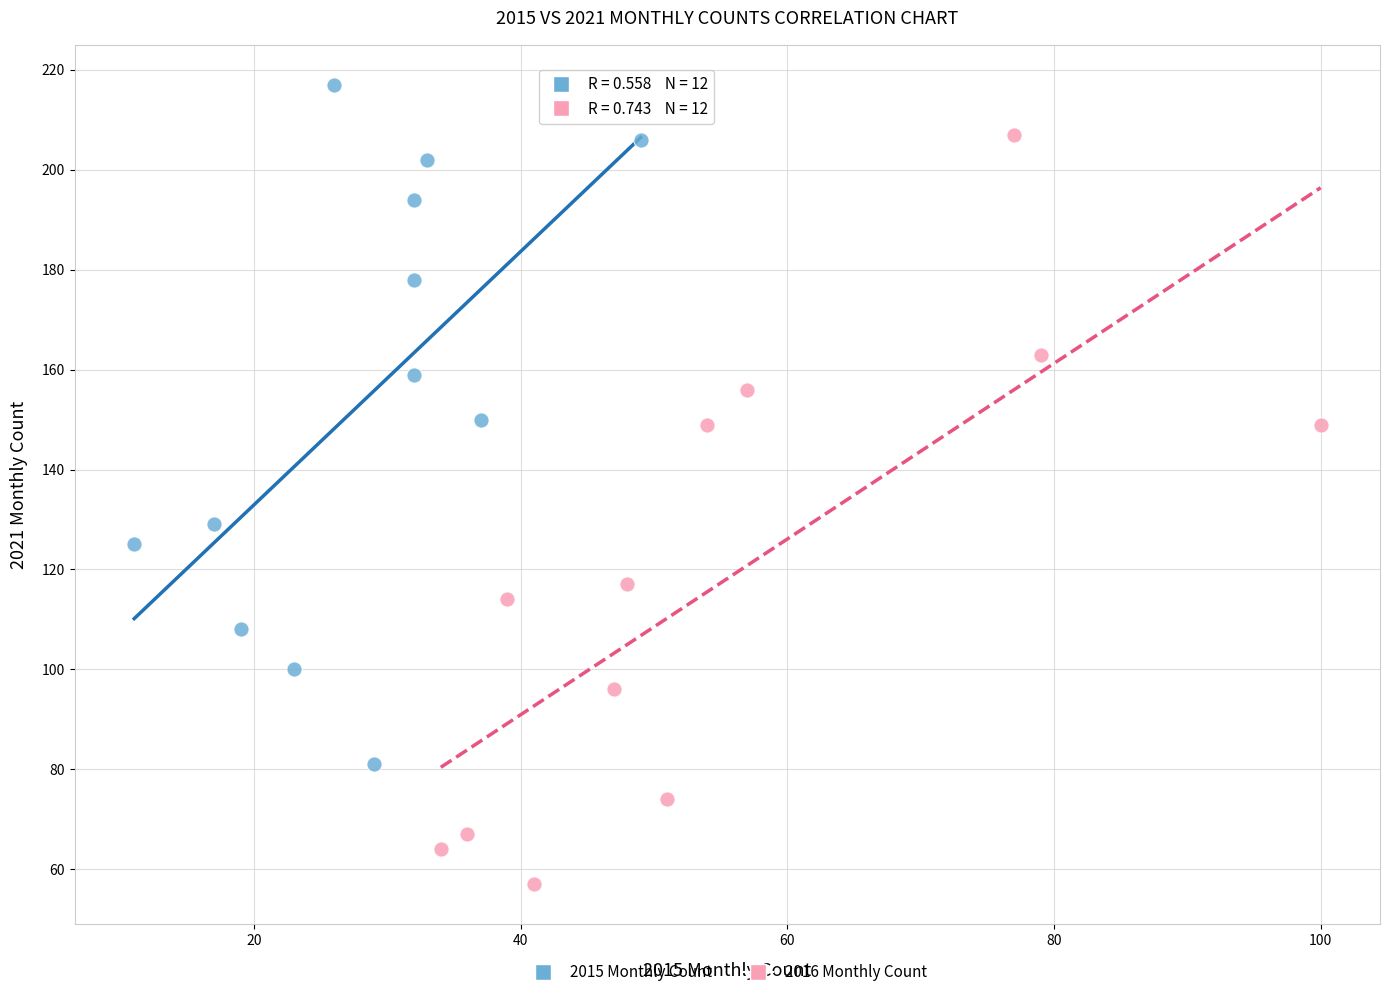

Which series has the largest Y range (max minus min)?

2016 Monthly Count